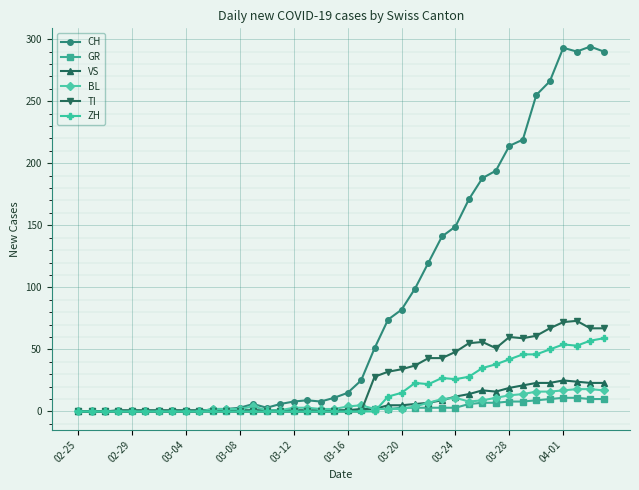

Which series has the largest range (max minus min)?

CH